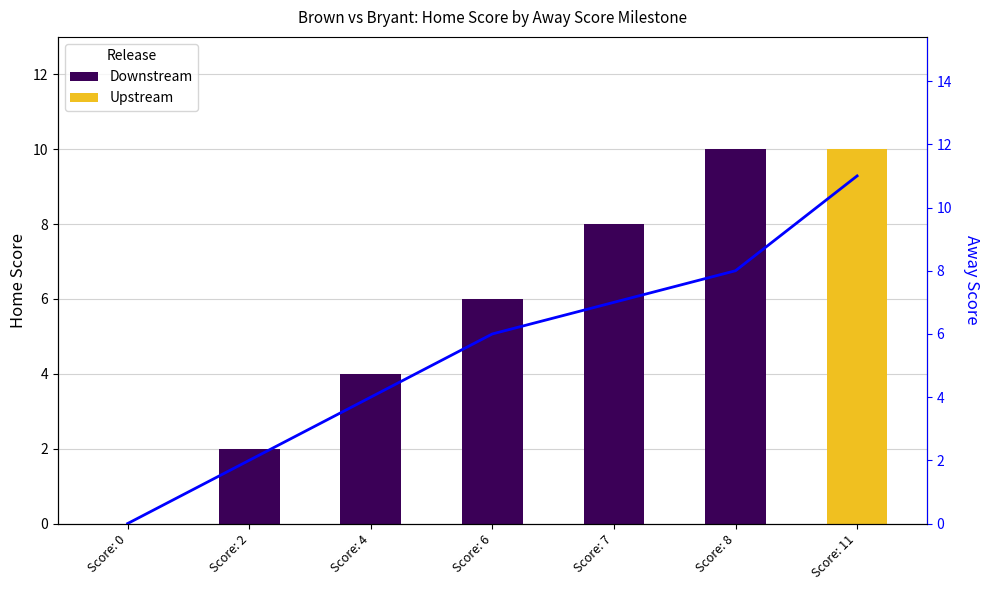

What is the change in value from Score: 4 to Score: 6?

+2